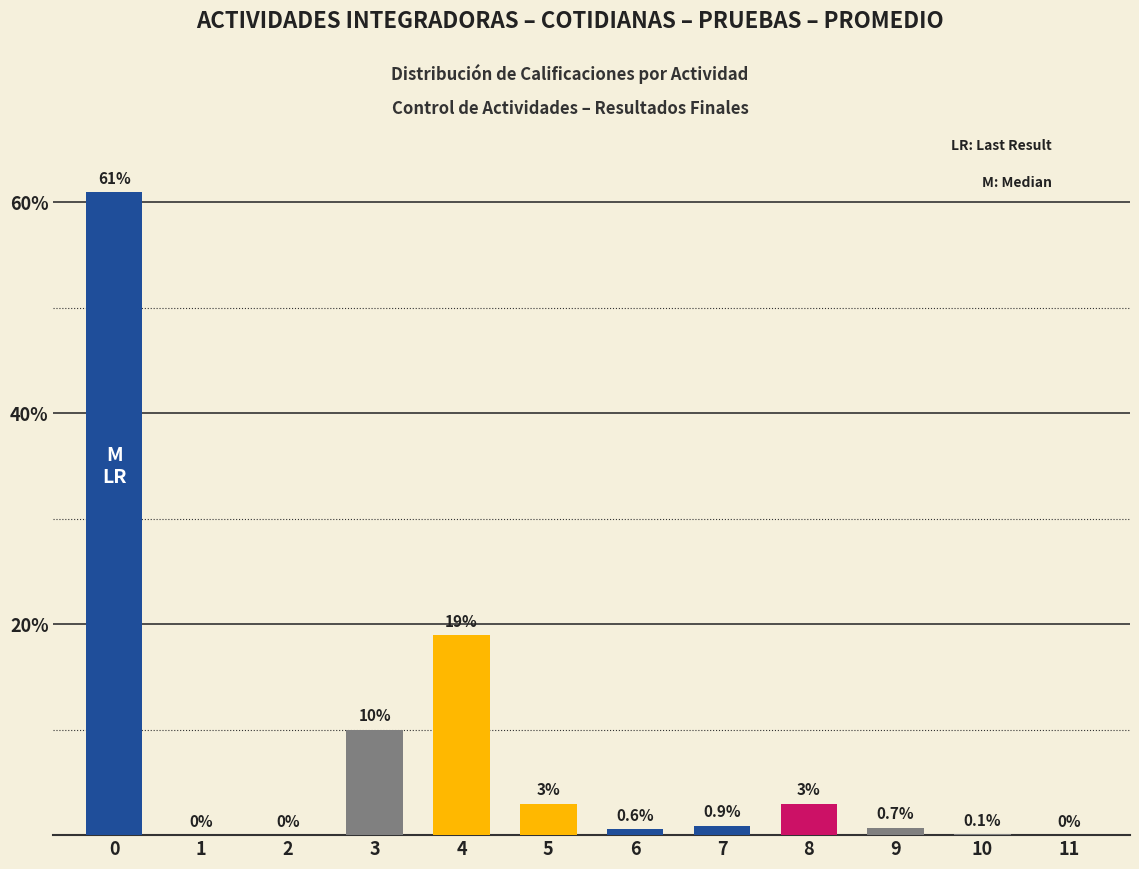

True or false: the data shows 0.6 at 6.

True